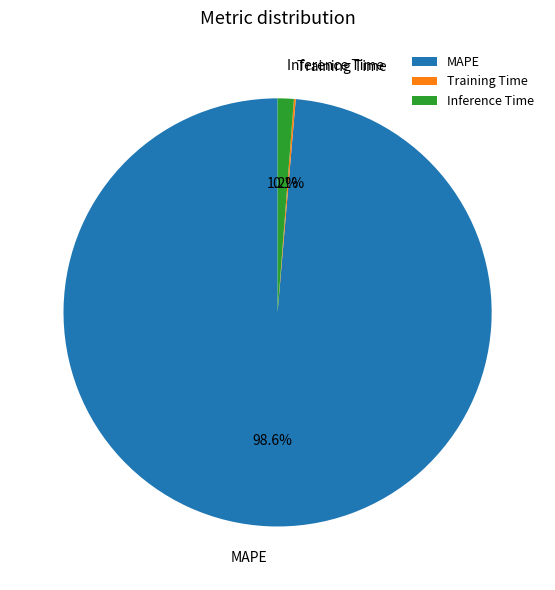

Which slice represents more than half of the pie?

MAPE